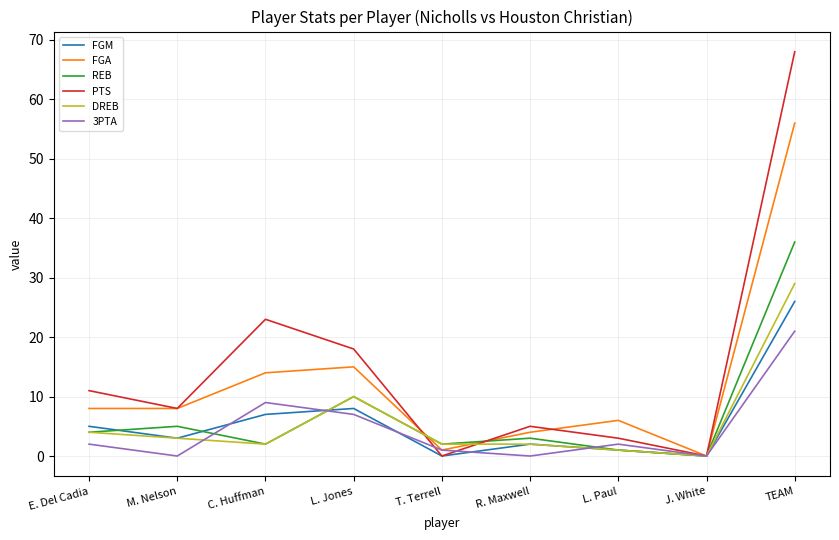

Reading left to right, extract all data points from this chart.

FGM: 5	3	7	8	0	2	1	0	26
FGA: 8	8	14	15	1	4	6	0	56
REB: 4	5	2	10	2	3	1	0	36
PTS: 11	8	23	18	0	5	3	0	68
DREB: 4	3	2	10	2	2	1	0	29
3PTA: 2	0	9	7	1	0	2	0	21